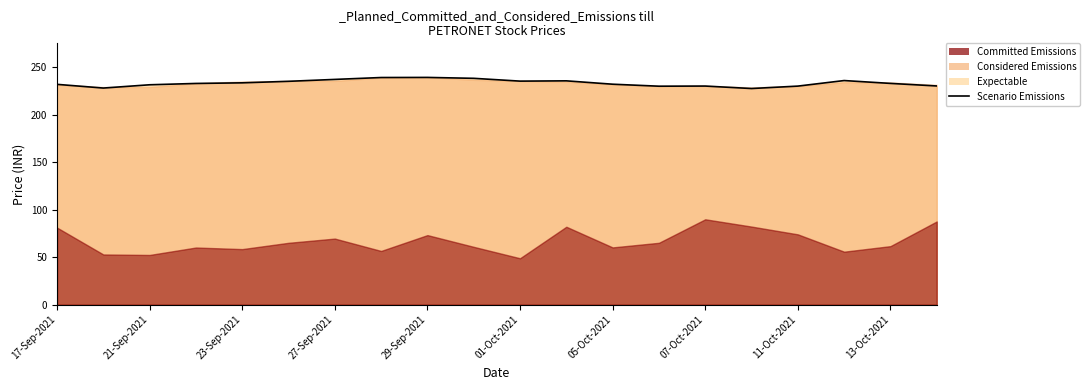

What is the average value?

233.6